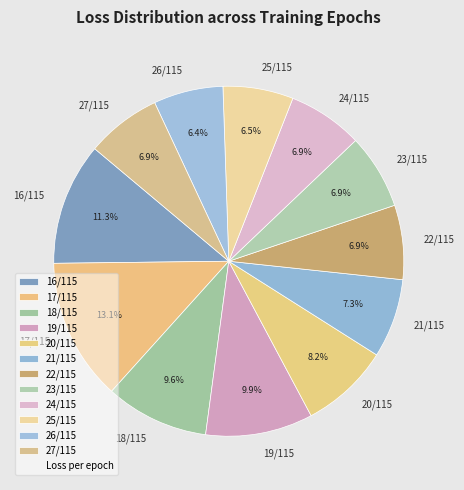

How many segments does this pie chart have?

12